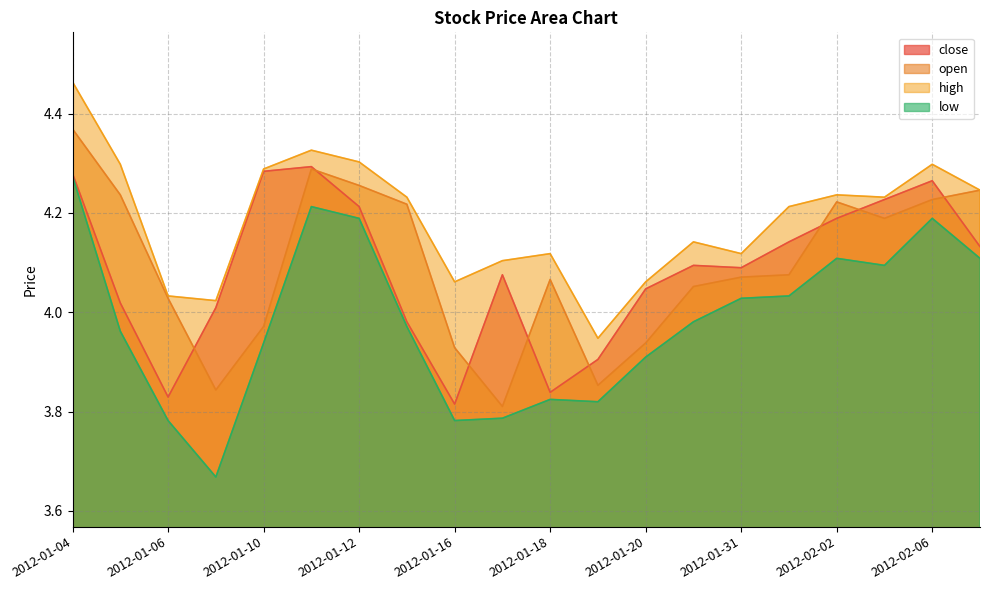

Between 2012-01-04 and 2012-01-18, which is larger?

2012-01-04